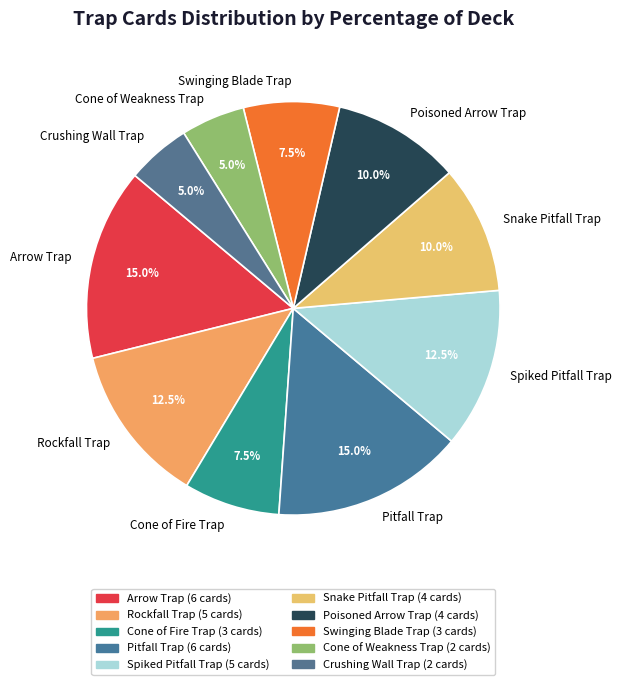

Between Crushing Wall Trap and Swinging Blade Trap, which is larger?

Swinging Blade Trap